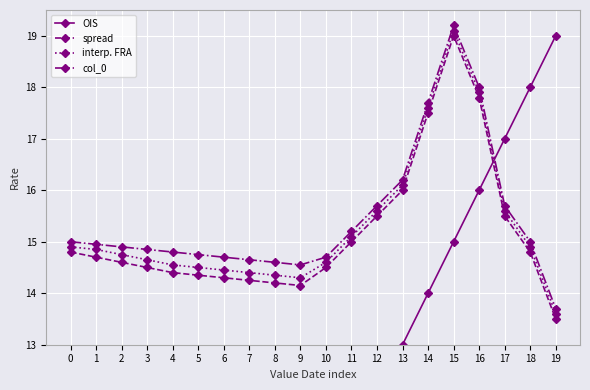

At which label is spread closest to 16?

13